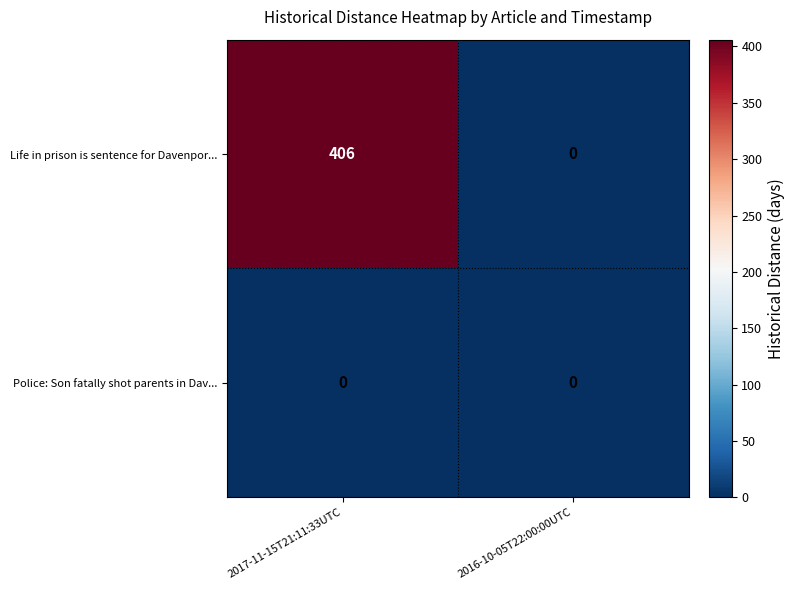

Which series has the largest total across all categories?

row_0